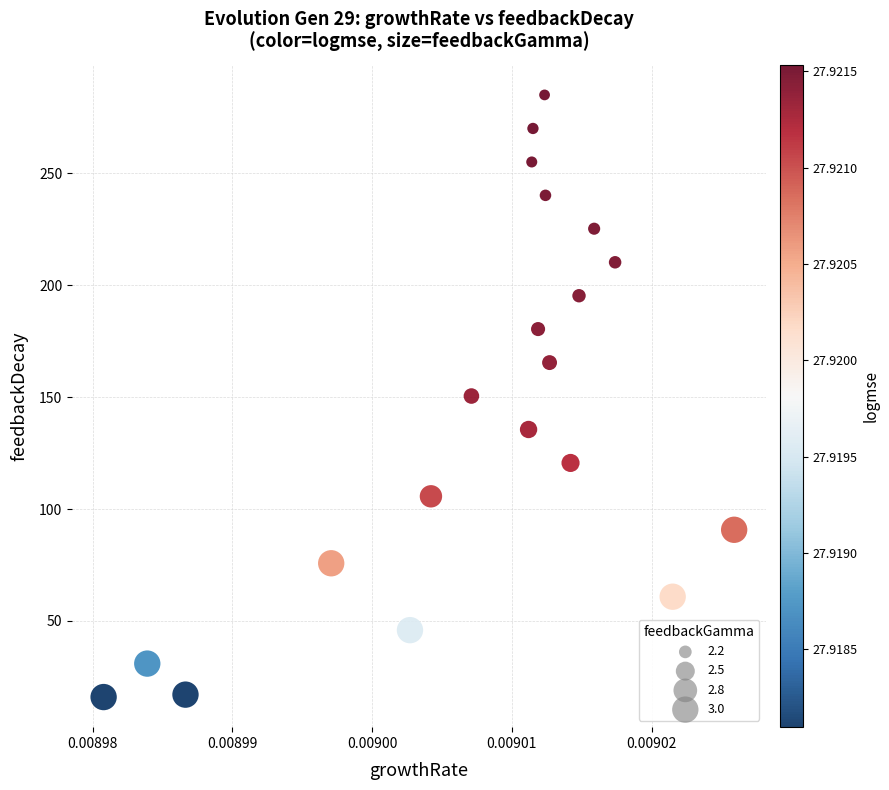

What is the range of Y values (max minus min)?

269.2